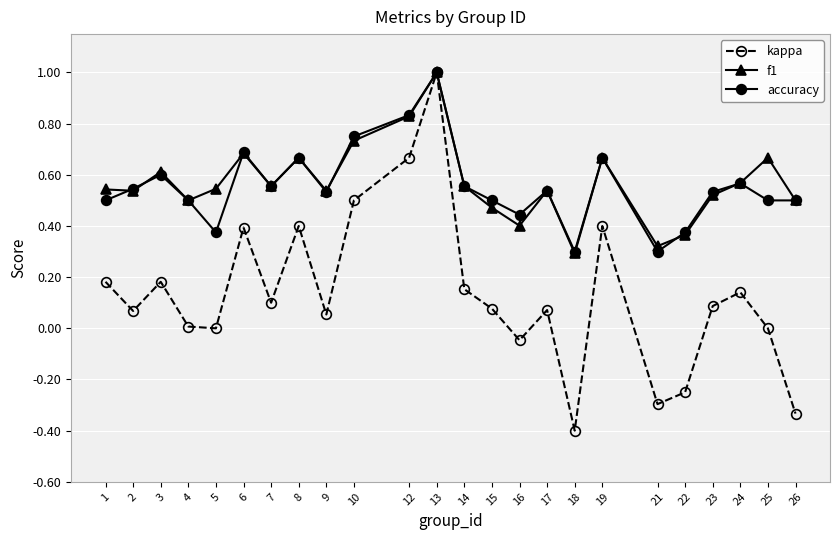

Which series has the widest spread of values?

kappa